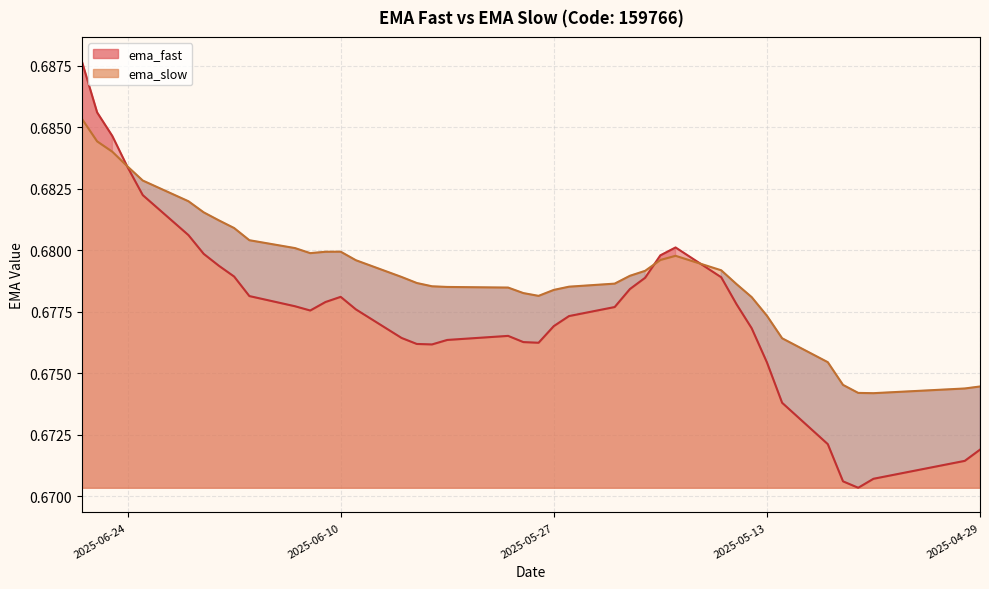

The value of ema_slow at 2025-05-26 is 1.2. True or false?

False